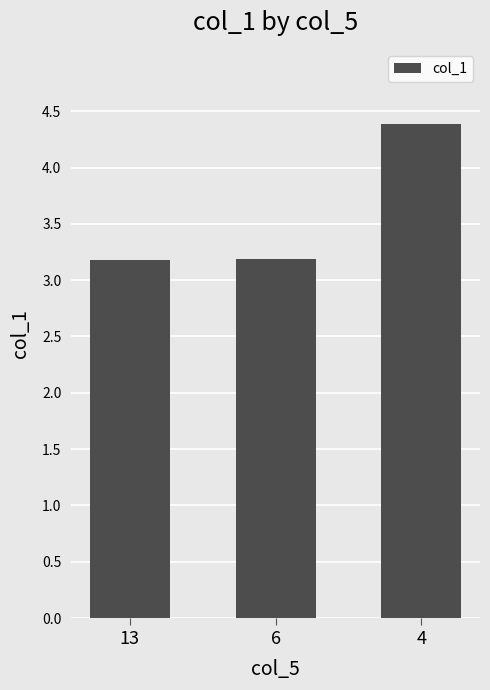

What is the value of the 2nd bar from the left?

3.2